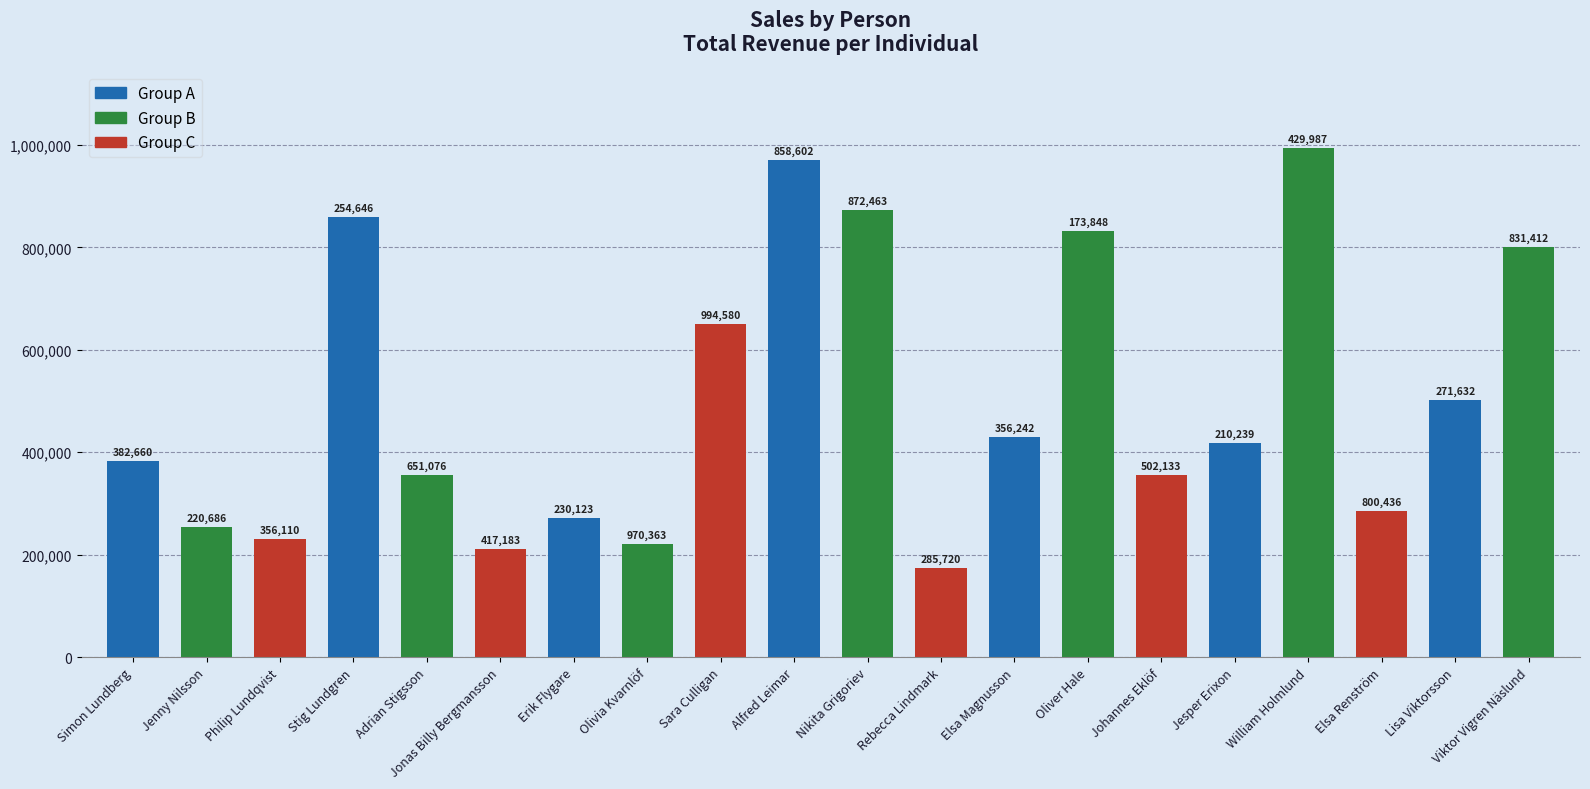

Count the number of values greater than 417183.

9